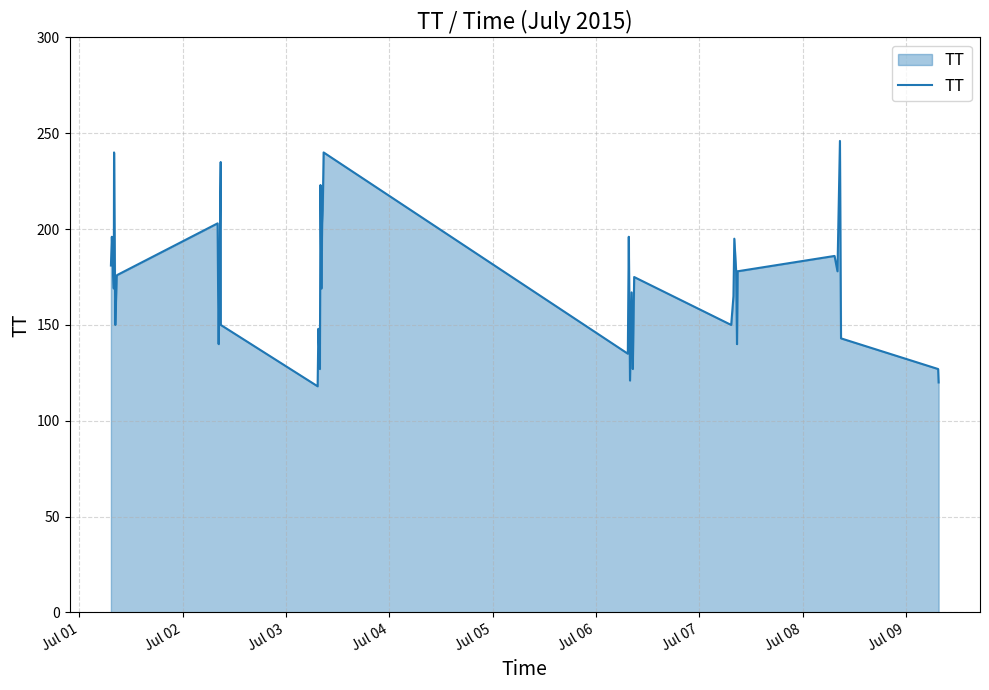

What is the greatest value displayed?

246